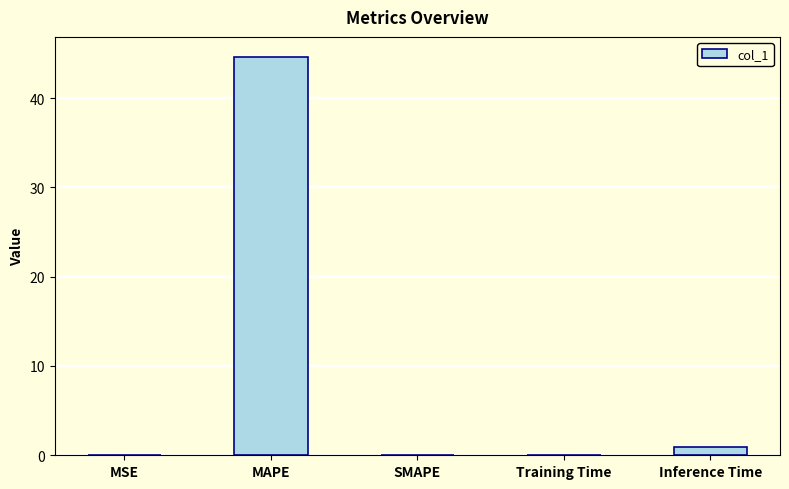

What is the greatest value displayed?

44.6